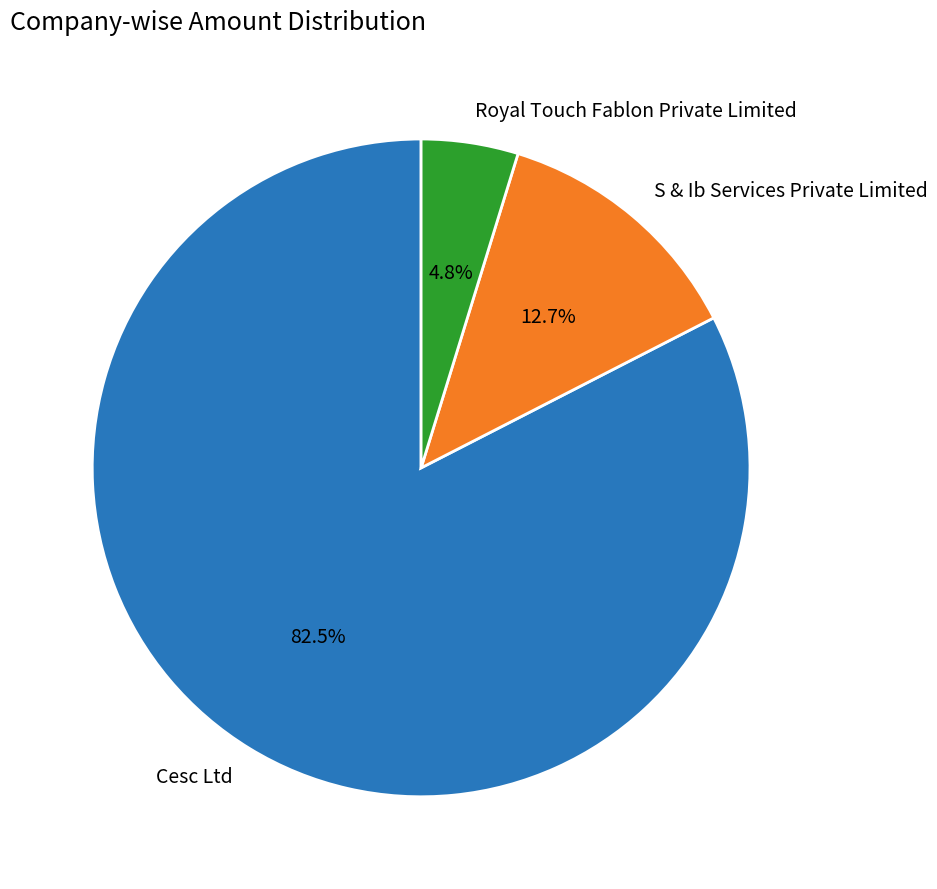

Which category has the biggest portion of the pie?

Cesc Ltd